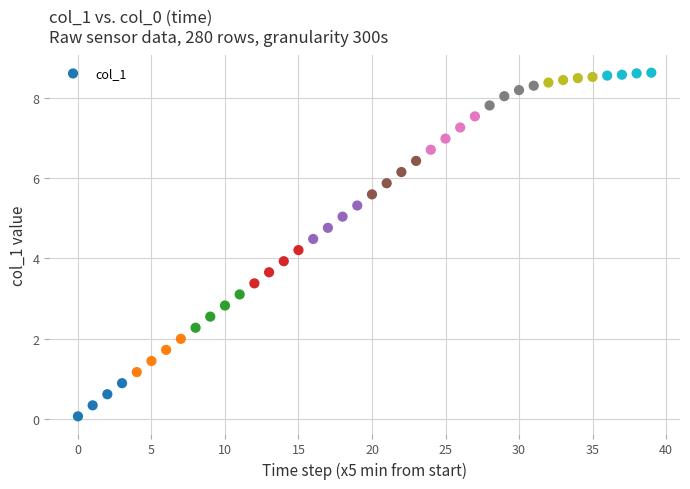

What is the range of Y values (max minus min)?

8.6